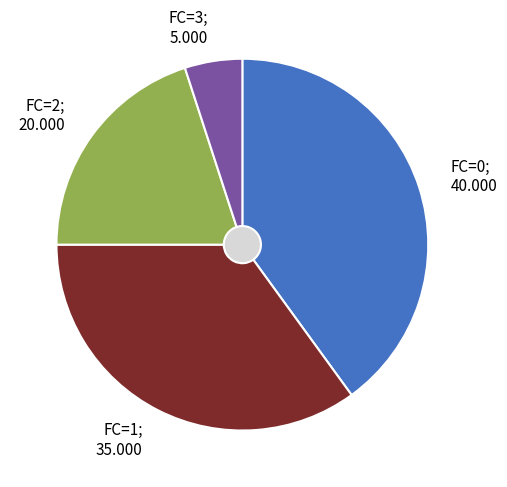

True or false: FC=2 accounts for 7% of the total.

False